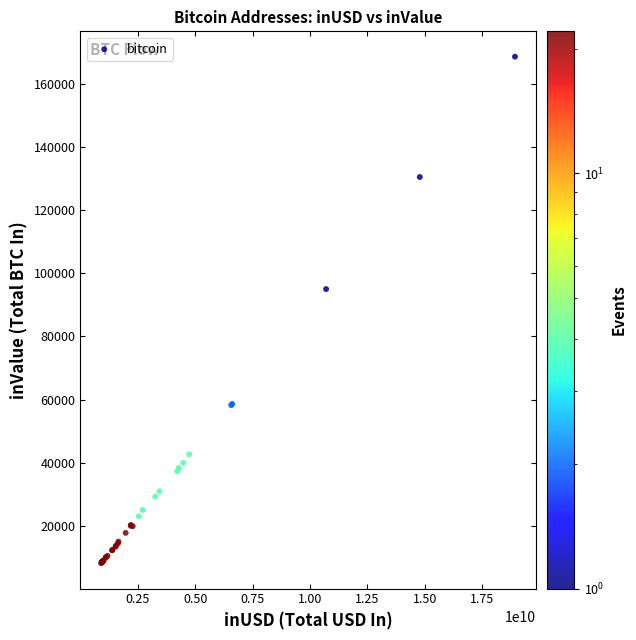

What Y value in the scatter plot is closest to 88369?

94980.1